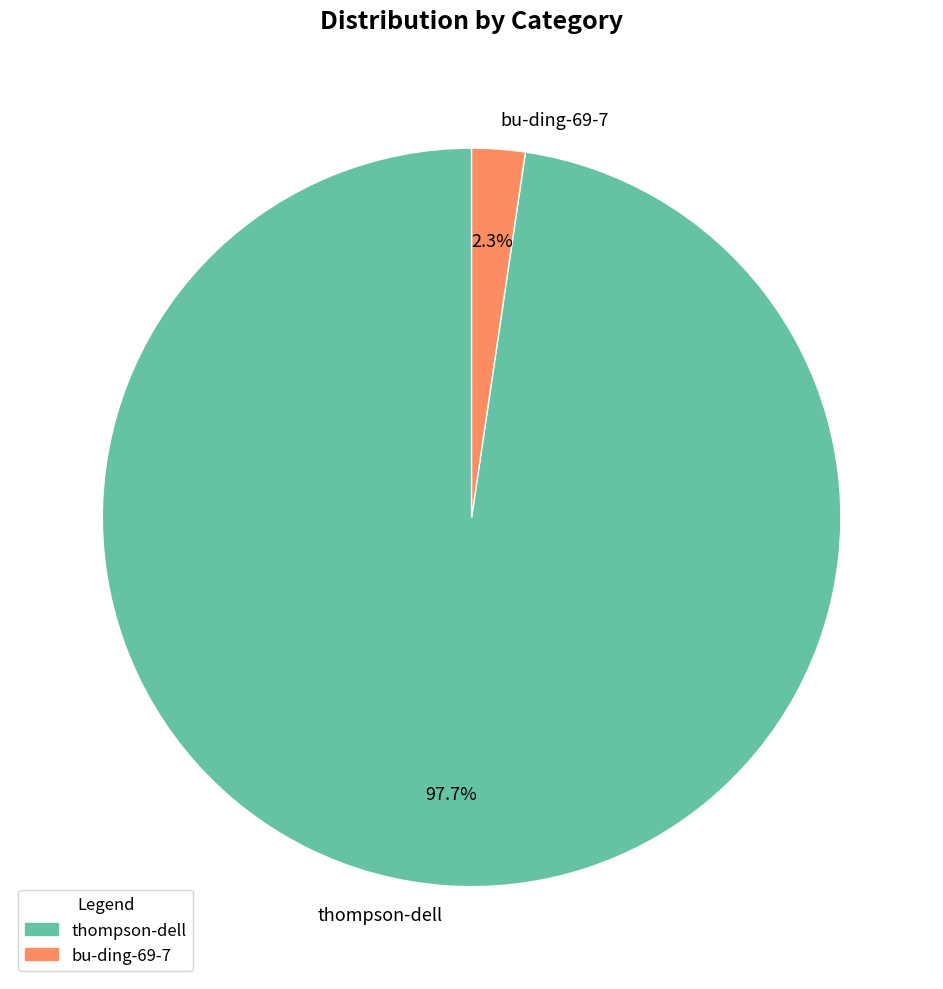

How many slices are in this pie chart?

2